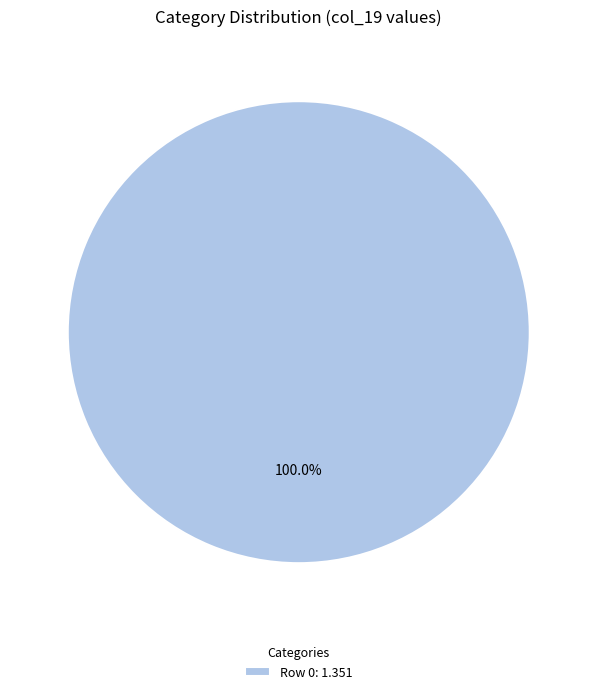

Rank the categories by value from lowest to highest.

Row 0: 1.351